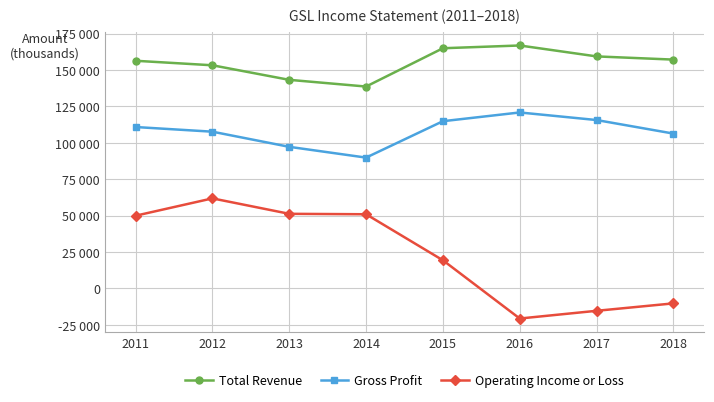

What are all the series names shown in the legend?

Total Revenue, Gross Profit, Operating Income or Loss